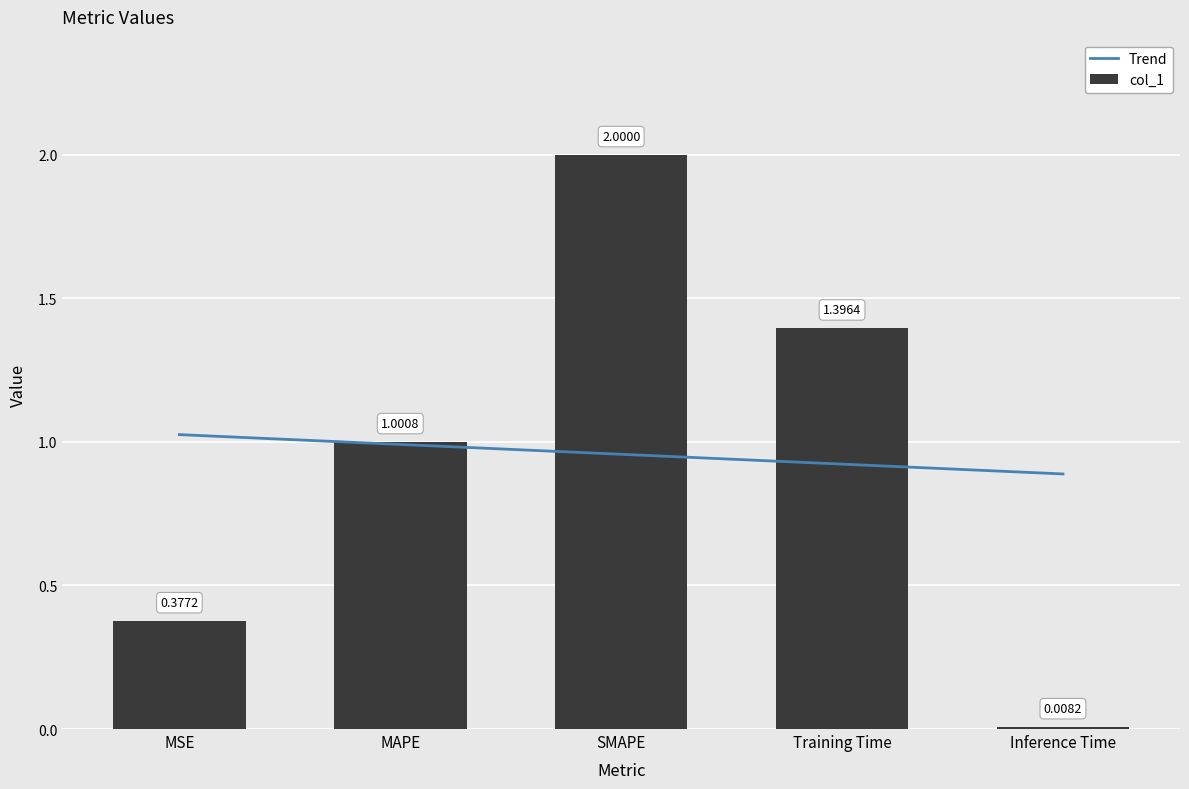

What is the sum of all values?

4.8